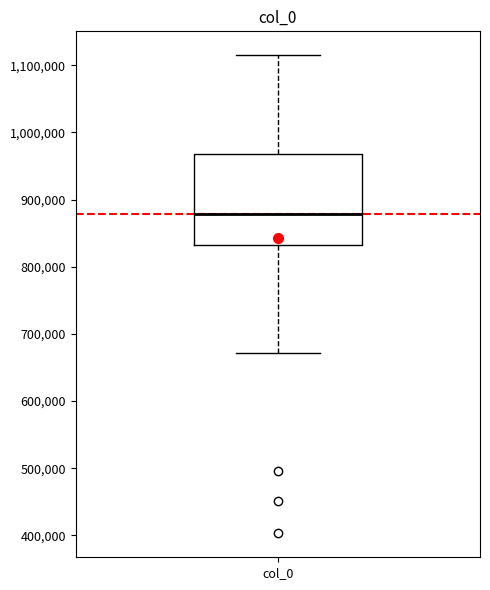

Read this box plot against the y-axis: the position of the median line, the range covered by the box, and the ends of both whiskers. The values are not printed on the chart, so give them approximately, as read against the axis.

median 880000, box 830000 to 970000, whiskers 670000 to 1110000